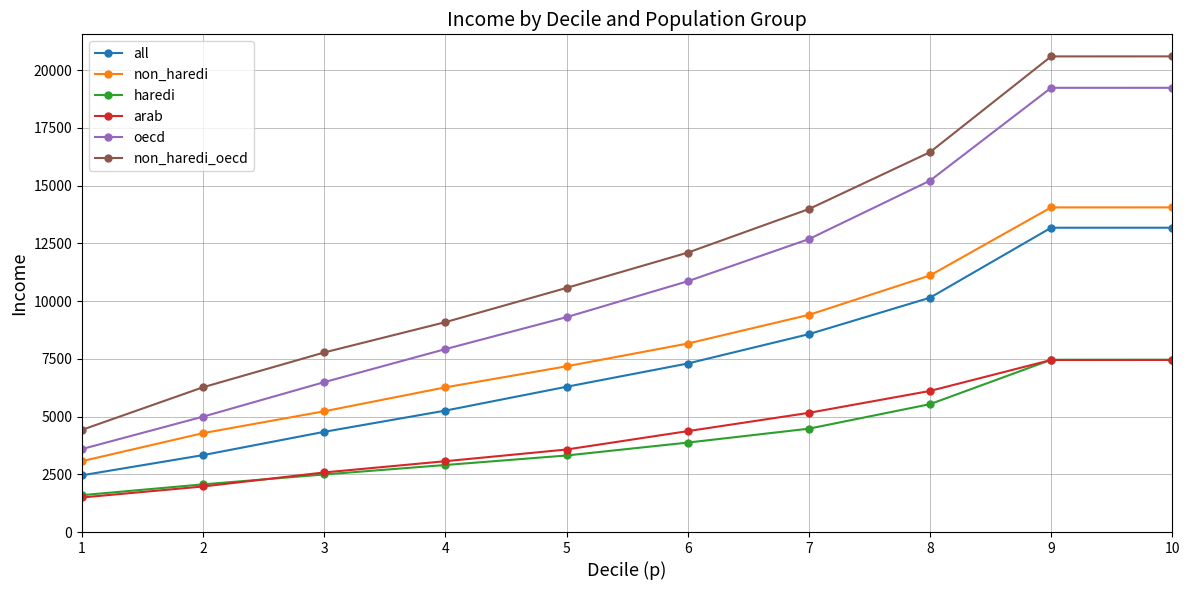

True or false: non_haredi and oecd intersect in this chart.

False